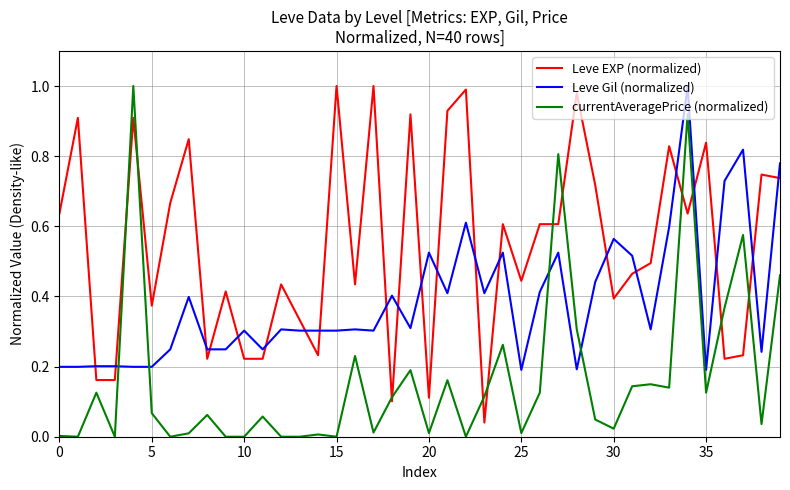

How many intersections are there between currentAveragePrice (normalized) and Leve Gil (normalized)?

4